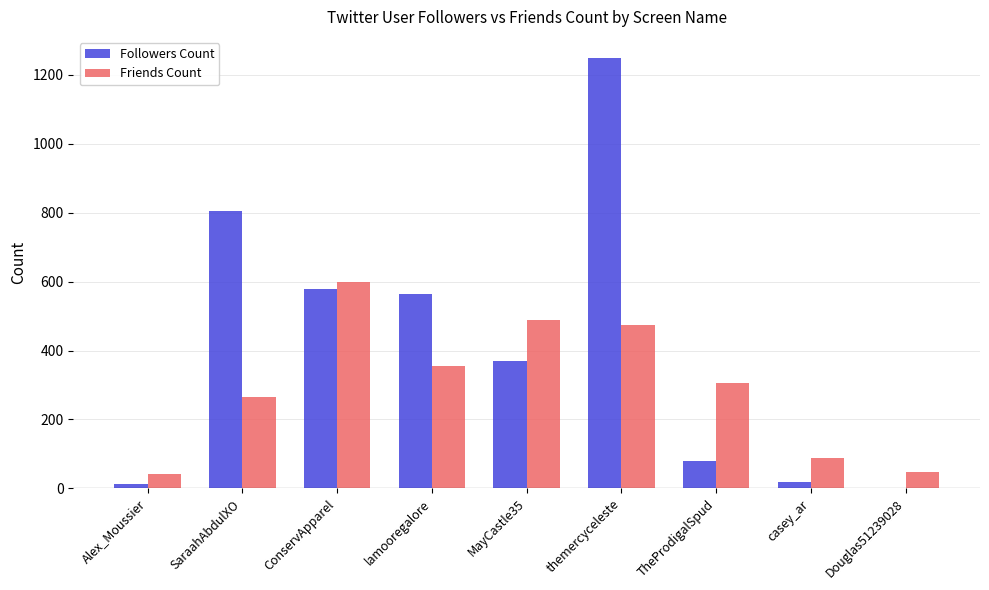

What is the sum of all Friends Count values?

2666